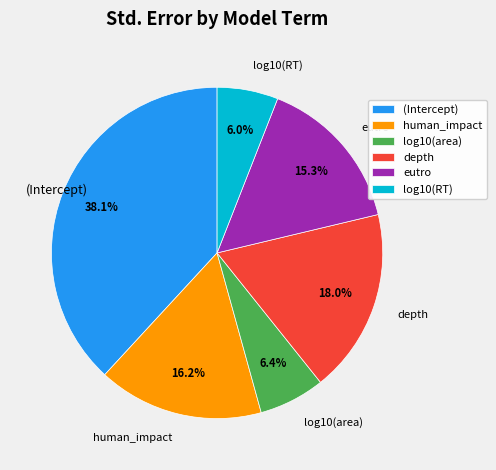

Which slice is the largest?

(Intercept)